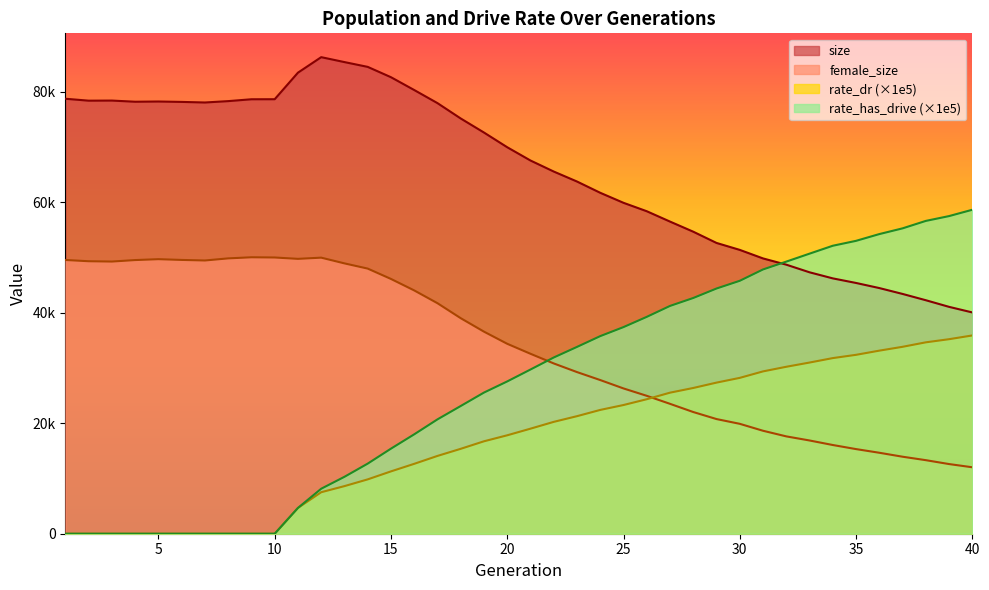

Reading left to right, transcribe all the data shown in this chart.

size: 1=78725.0	2=78377.0	3=78396.0	4=78186.0	5=78226.0	6=78153.0	7=78047.0	8=78296.0	9=78632.0	10=78640.0	11=83446.0	12=86252.0	13=85360.0	14=84493.0	15=82623.0	16=80304.0	17=77933.0	18=75152.0	19=72609.0	20=69948.0	21=67546.0	22=65550.0	23=63744.0	24=61704.0	25=59890.0	26=58367.0	27=56494.0	28=54662.0	29=52628.0	30=51370.0	31=49825.0	32=48694.0	33=47314.0	34=46214.0	35=45384.0	36=44462.0	37=43399.0	38=42260.0	39=41060.0	40=40049.0
female_size: 1=49544.0	2=49317.0	3=49259.0	4=49529.0	5=49689.0	6=49553.0	7=49452.0	8=49833.0	9=50032.0	10=49994.0	11=49747.0	12=49965.0	13=48928.0	14=47985.0	15=46112.0	16=44034.0	17=41721.0	18=39008.0	19=36572.0	20=34375.0	21=32568.0	22=30819.0	23=29255.0	24=27811.0	25=26294.0	26=24959.0	27=23509.0	28=22025.0	29=20752.0	30=19890.0	31=18635.0	32=17618.0	33=16876.0	34=16056.0	35=15317.0	36=14654.0	37=13938.0	38=13313.0	39=12608.0	40=12027.0
rate_dr: 1=0.0	2=0.0	3=0.0	4=0.0	5=0.0	6=0.0	7=0.0	8=0.0	9=0.0	10=0.0	11=4667.6	12=7510.8	13=8616.1	14=9835.7	15=11281.9	16=12649.9	17=14080.7	18=15367.6	19=16728.5	20=17814.3	21=19012.8	22=20244.7	23=21274.1	24=22406.8	25=23293.0	26=24342.5	27=25528.1	28=26377.5	29=27348.5	30=28206.5	31=29378.1	32=30214.9	33=30979.8	34=31785.7	35=32378.1	36=33133.8	37=33828.7	38=34639.5	39=35206.3	40=35885.7
rate_has_drive: 1=0.0	2=0.0	3=0.0	4=0.0	5=0.0	6=0.0	7=0.0	8=0.0	9=0.0	10=0.0	11=4667.6	12=8141.9	13=10300.8	14=12687.3	15=15395.4	16=17989.7	17=20696.0	18=23115.1	19=25546.8	20=27562.9	21=29718.7	22=31894.7	23=33809.6	24=35762.8	25=37396.0	26=39248.2	27=41228.0	28=42663.7	29=44379.7	30=45776.0	31=47830.5	32=49249.0	33=50689.3	34=52119.7	35=53008.4	36=54230.5	37=55266.8	38=56615.3	39=57487.6	40=58633.8